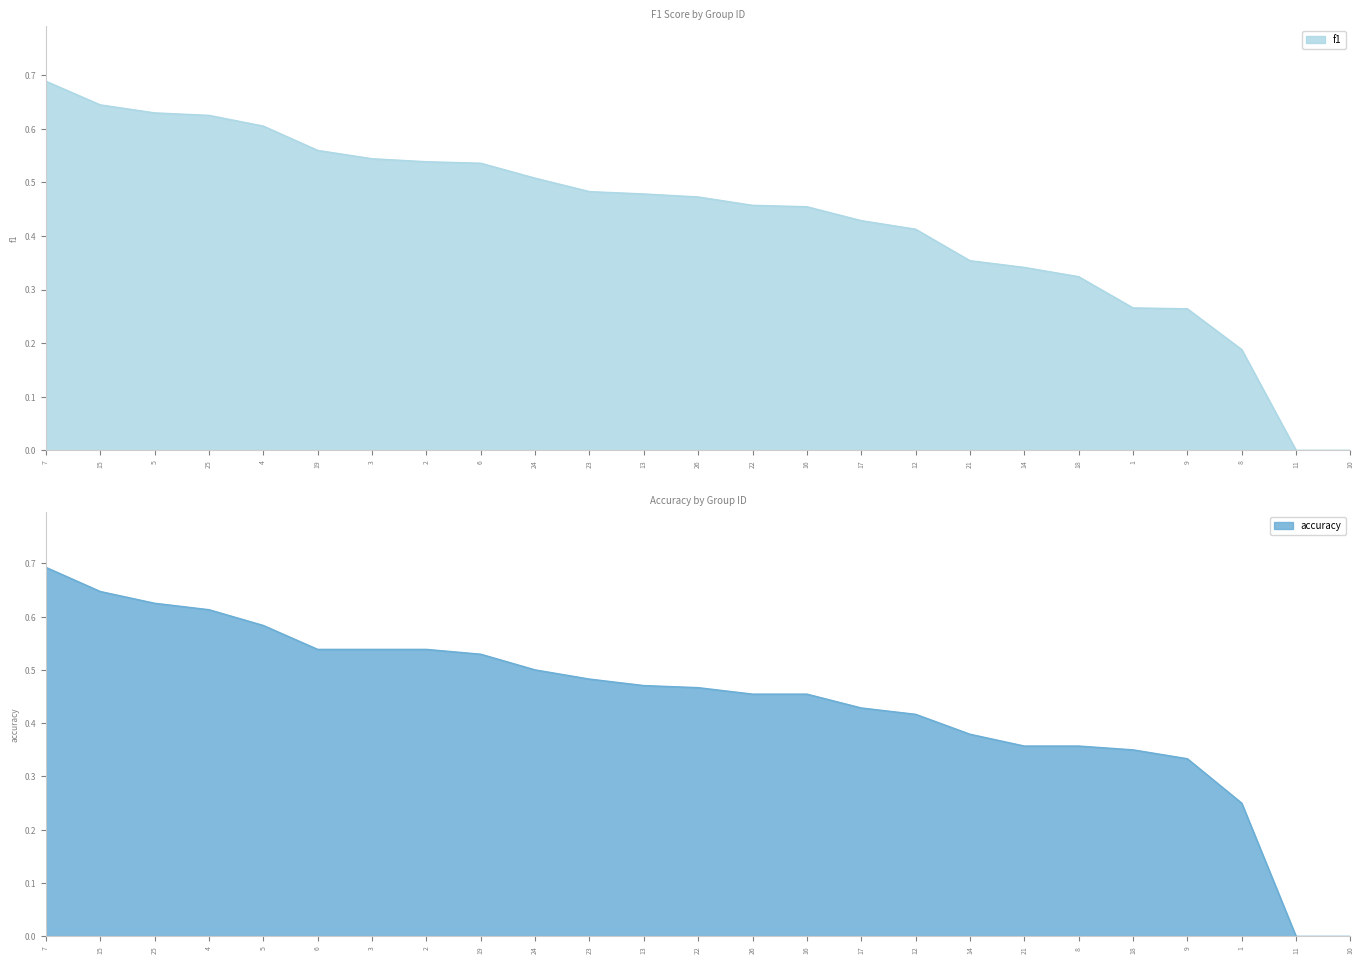

What is the highest value of the accuracy series?

0.7